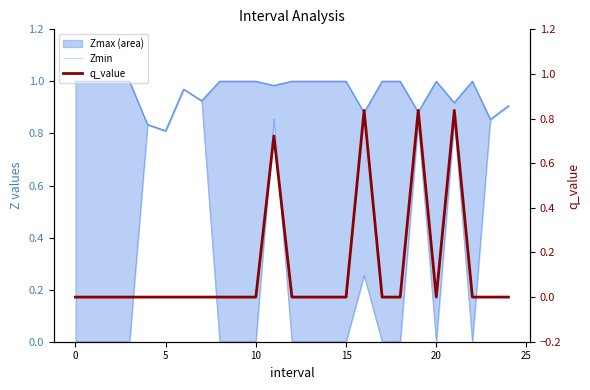

True or false: Zmin has more than 2 interior local peaks.

True